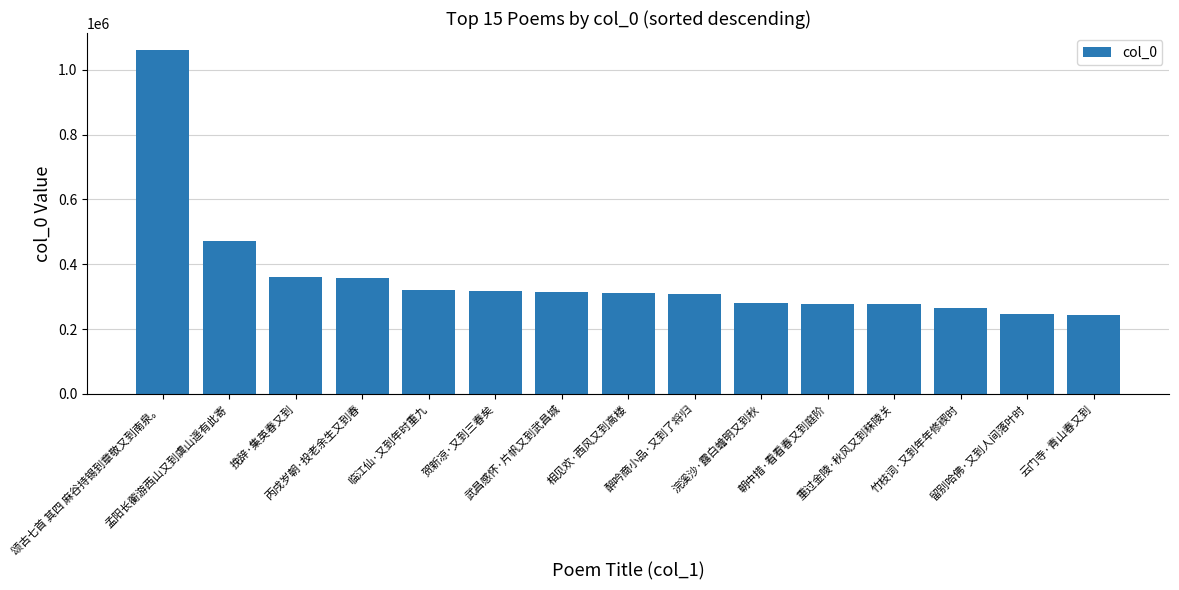

Does the chart contain any negative values?

No